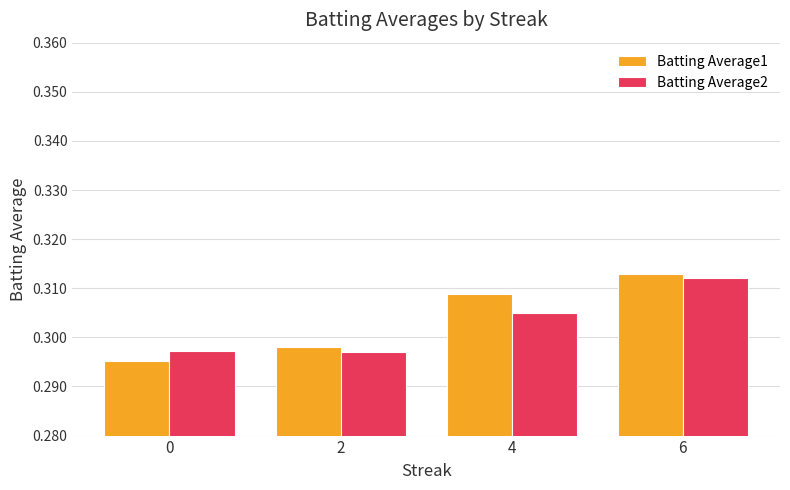

Which label corresponds to the largest value in the chart?

6